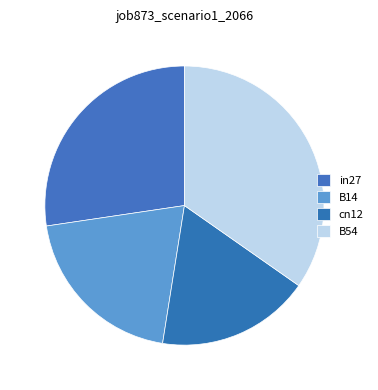

True or false: cn12 accounts for 18% of the total.

True